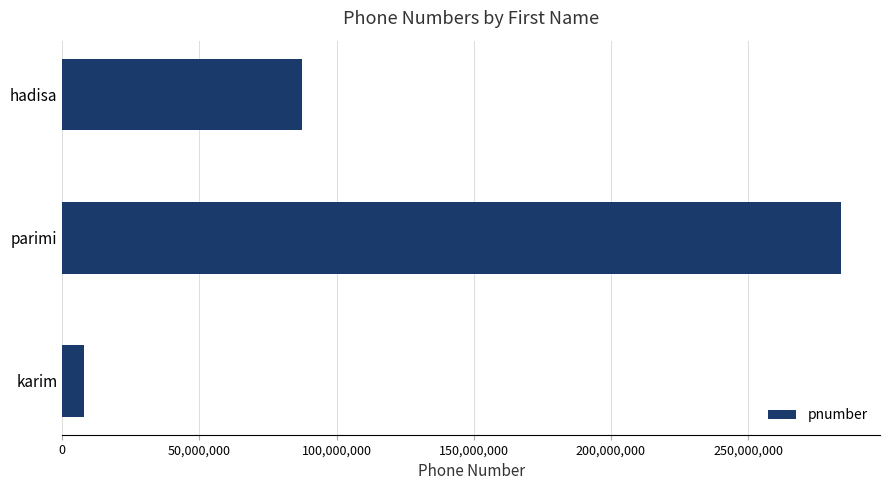

Rank the categories by value from highest to lowest.

parimi, hadisa, karim